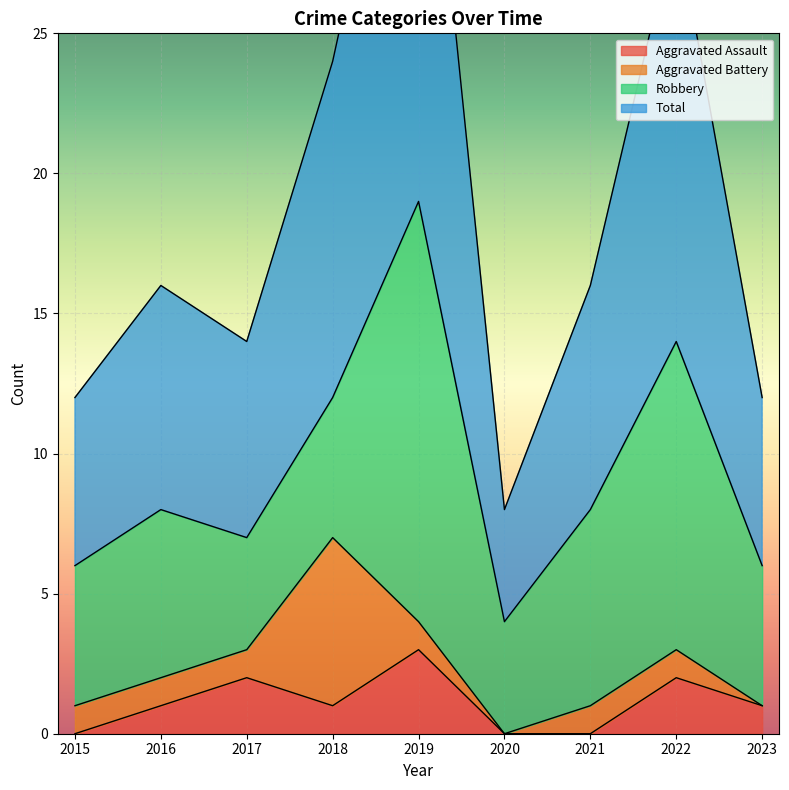

What is the sum of the Total values at 2018 and 2023?

36